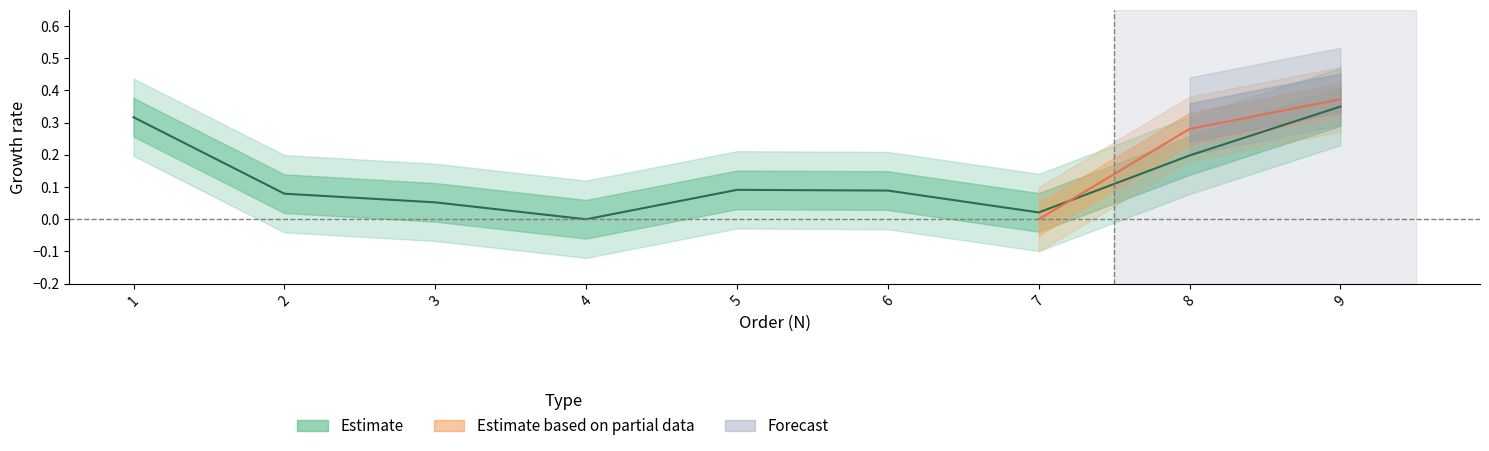

Rank the categories by value from lowest to highest.

4, 7, 3, 2, 6, 5, 8, 1, 9